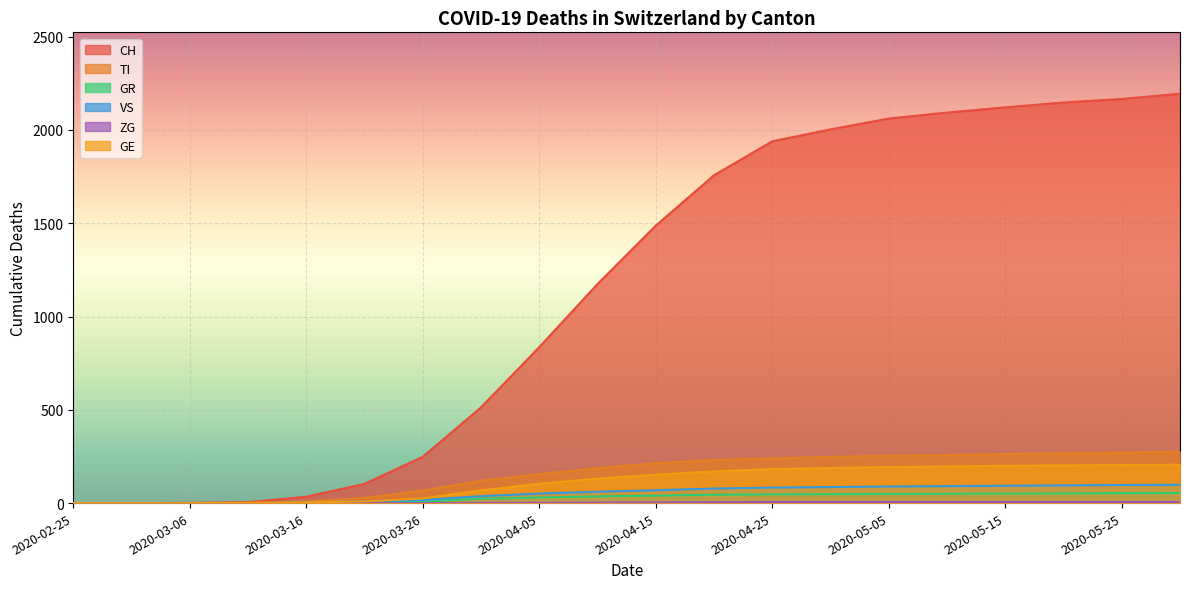

What is the difference between the second highest and minimum values in the CH series?

2166